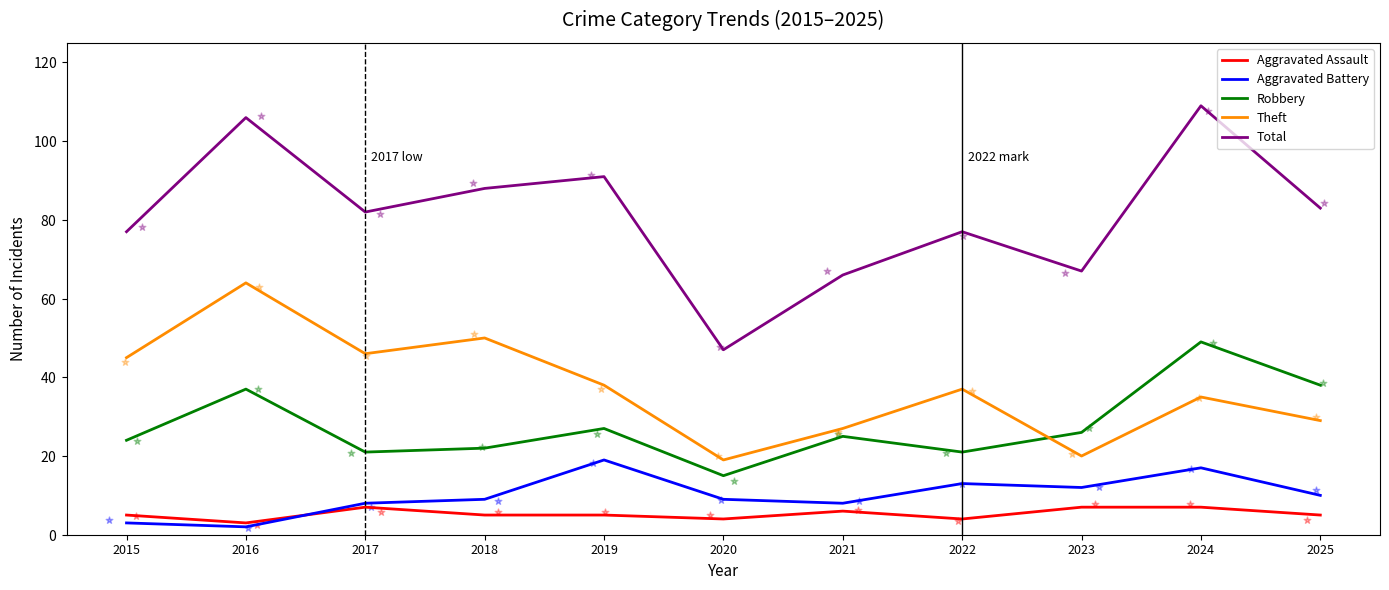

At which category is the sum across all series the highest?

2024